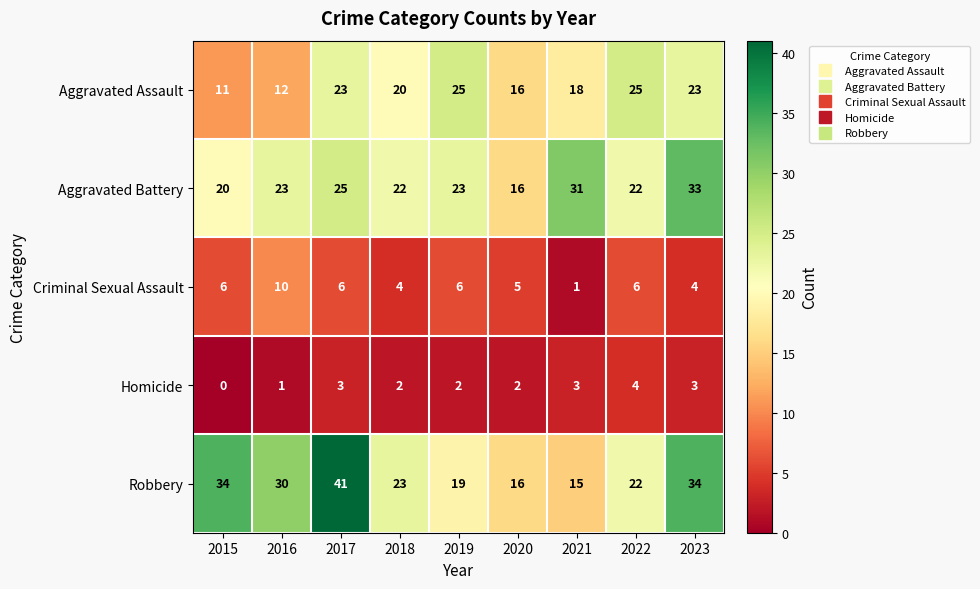

The Criminal Sexual Assault series shows 4 at 2018. True or false?

True